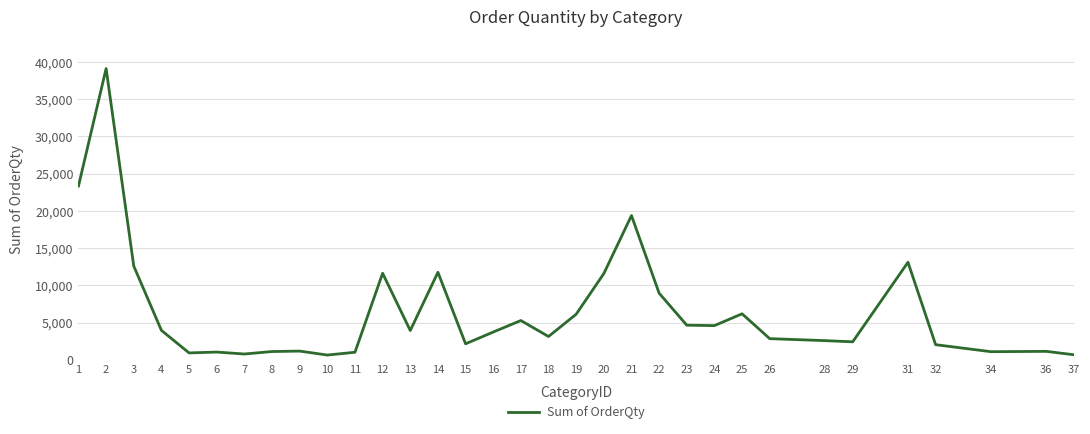

What is the difference between the maximum and minimum values?

38494